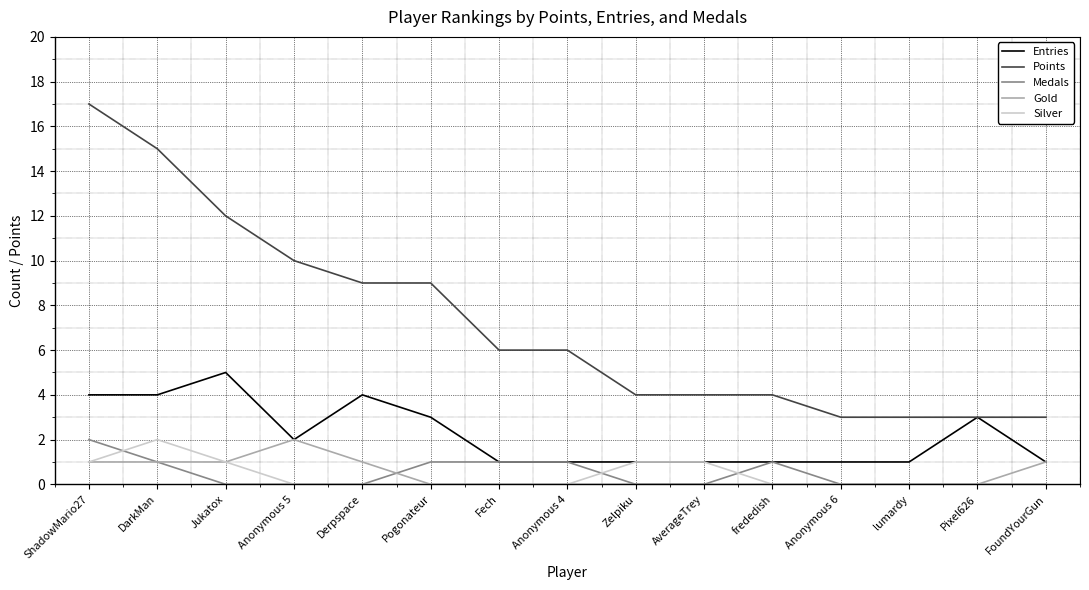

What are all the series names shown in the legend?

Entries, Points, Medals, Gold, Silver